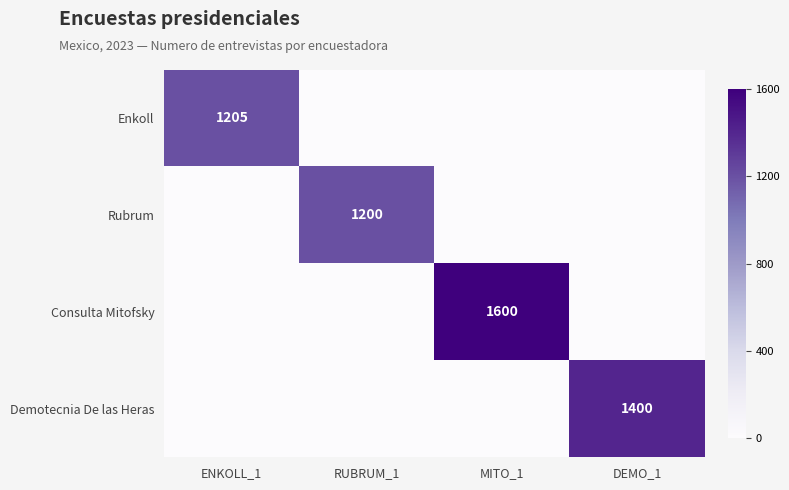

Is it true that Consulta Mitofsky equals 1600 at MITO_1?

True